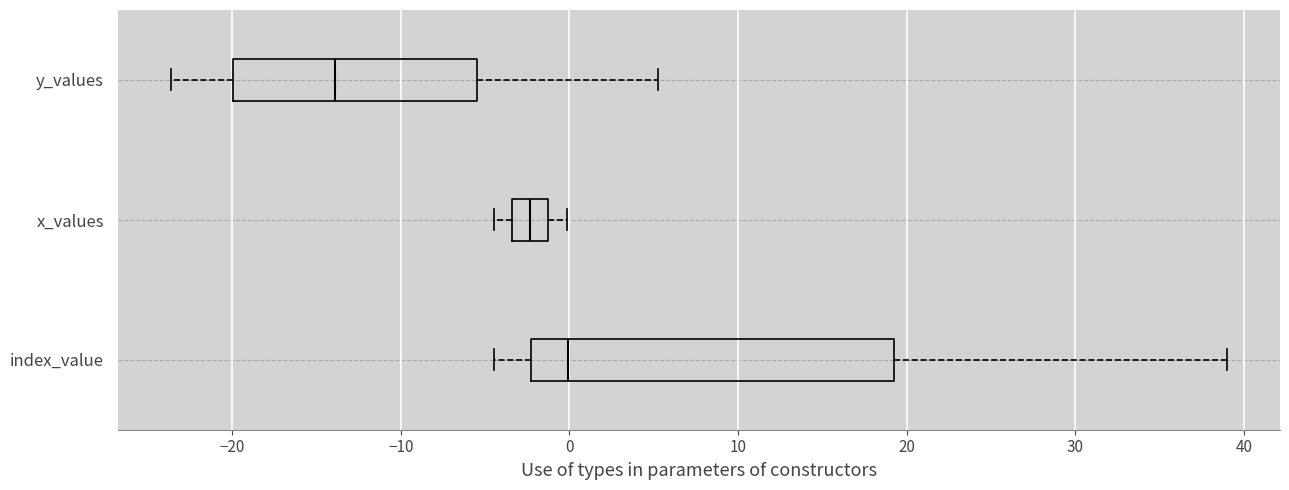

Which box is the widest, from its left edge to its right edge?

index_value